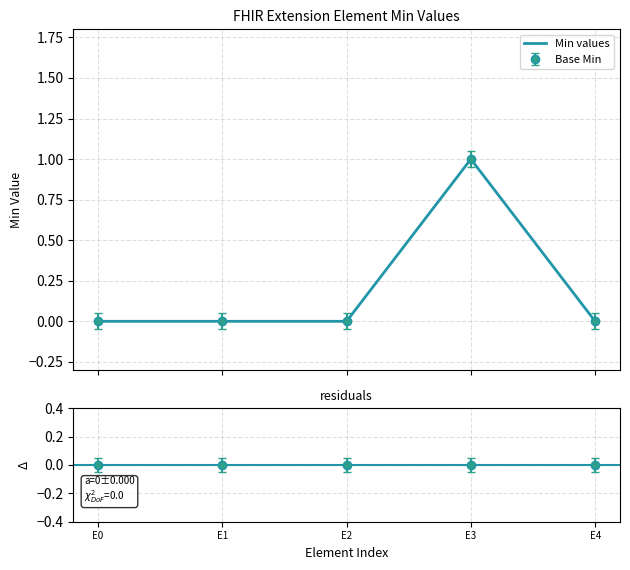

Which category has the lowest value across all series?

E0